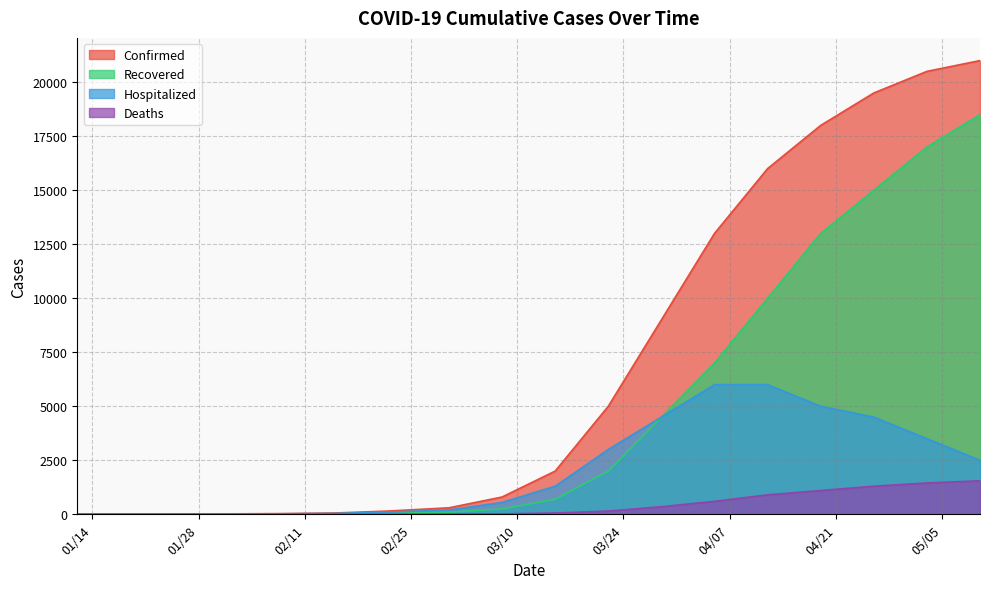

True or false: Deaths has more than 0 interior local peaks.

False